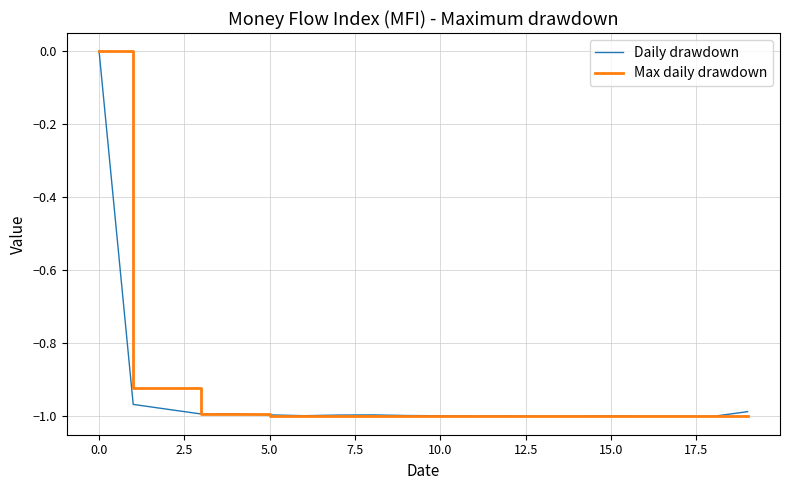

True or false: Daily drawdown and Max daily drawdown cross at least once.

True